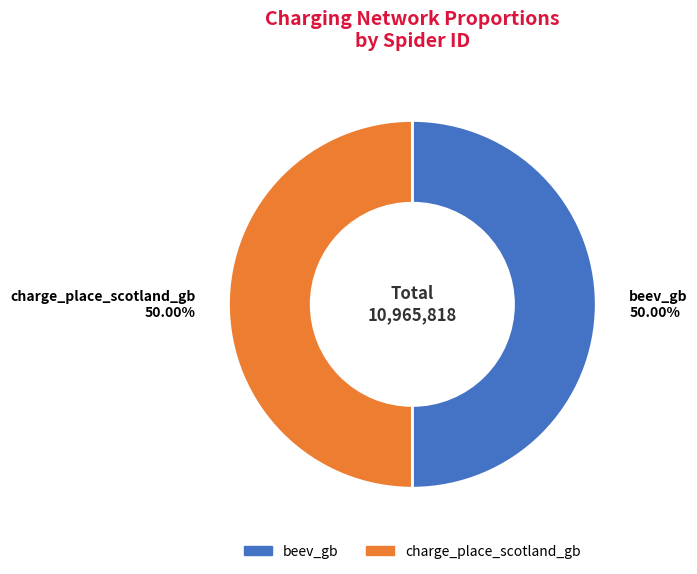

What is the ratio of the value at beev_gb to the value at charge_place_scotland_gb?

1.0